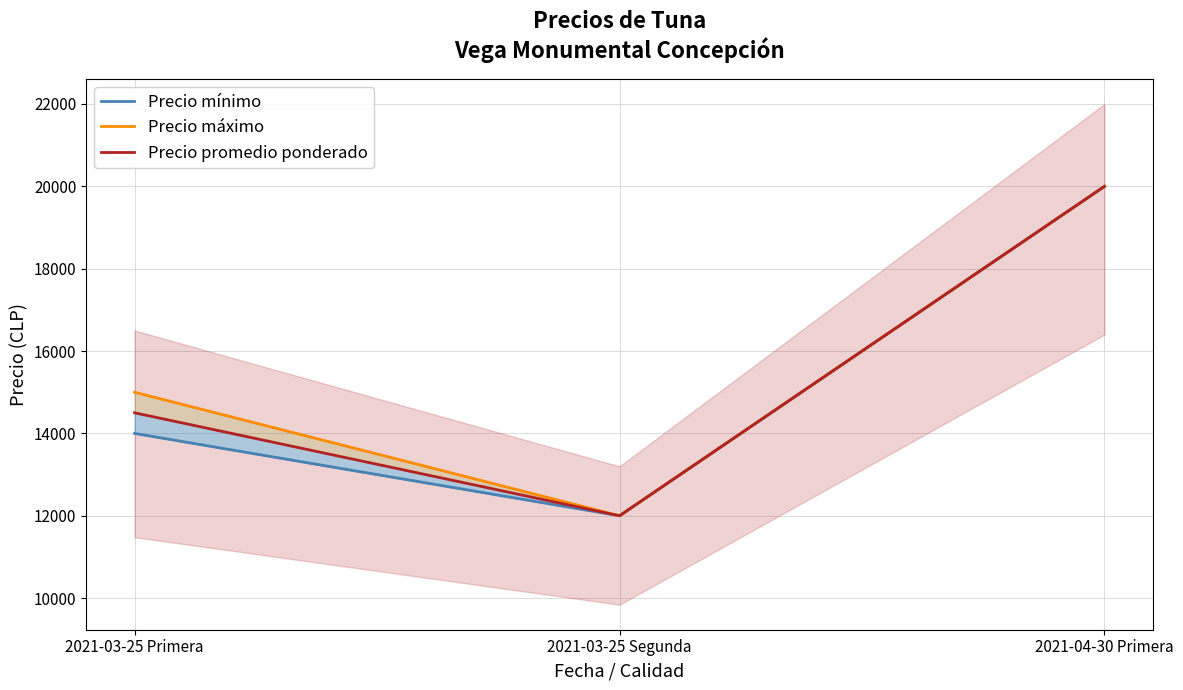

At which label does Precio máximo reach its minimum?

2021-03-25 Segunda